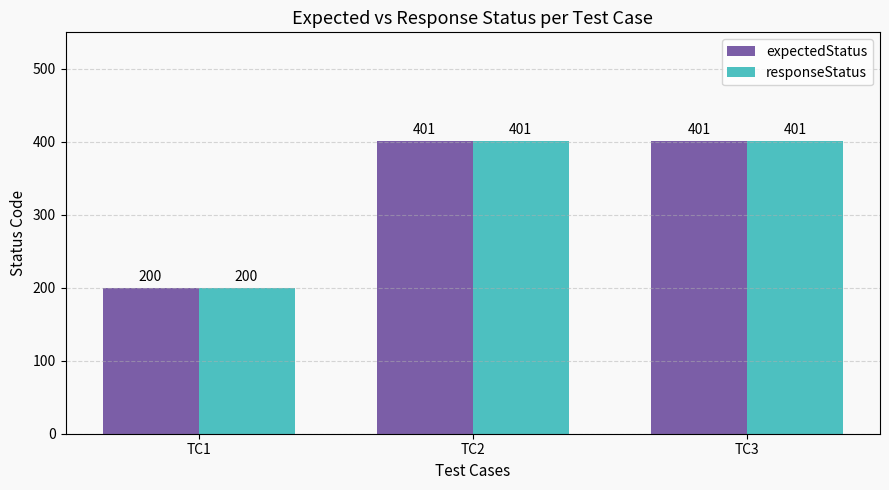

Is it true that responseStatus equals 200 at TC1?

True